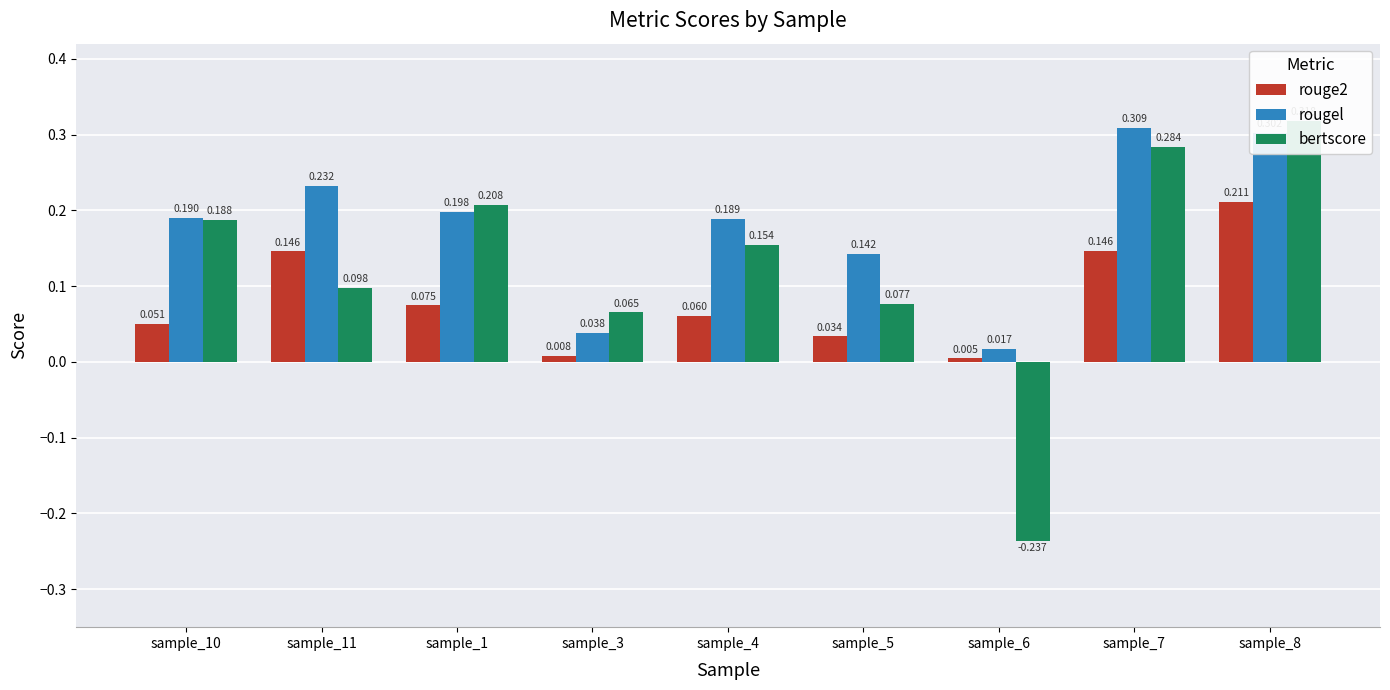

Which series has the largest range (max minus min)?

bertscore